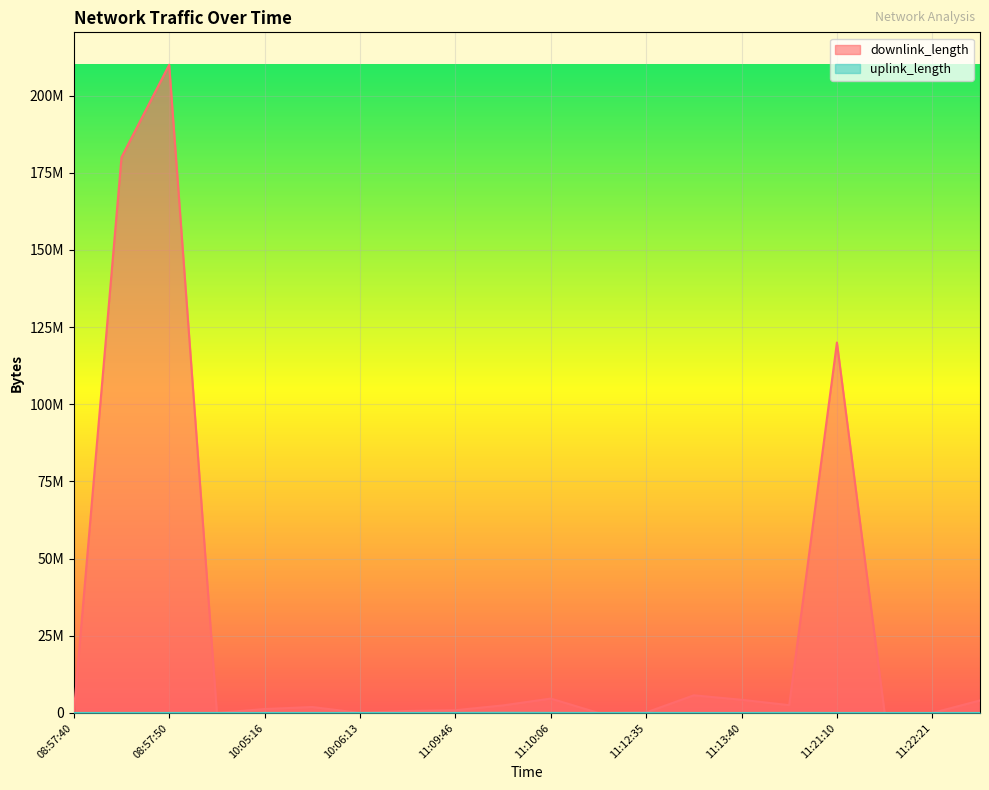

List the labels in order of uplink_length value, smallest first.

11:12:06, 11:09:42, 11:21:10, 11:21:10, 11:13:40, 11:22:21, 08:57:40, 11:13:10, 11:22:49, 09:35:41, 08:57:40, 10:05:35, 10:05:16, 10:06:13, 08:57:50, 11:12:35, 11:09:46, 11:16:48, 11:10:06, 11:09:57